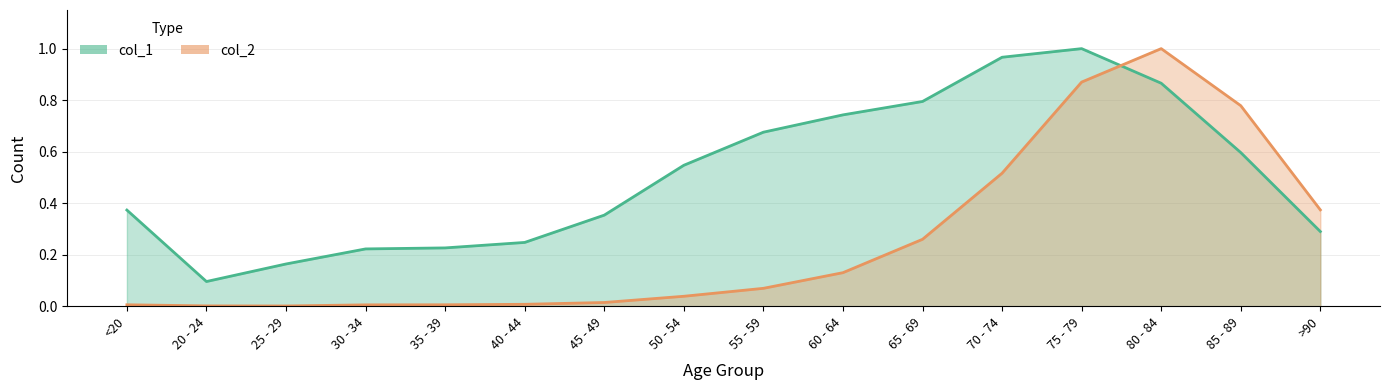

At which category does col_2 reach its first local valley?

25 - 29